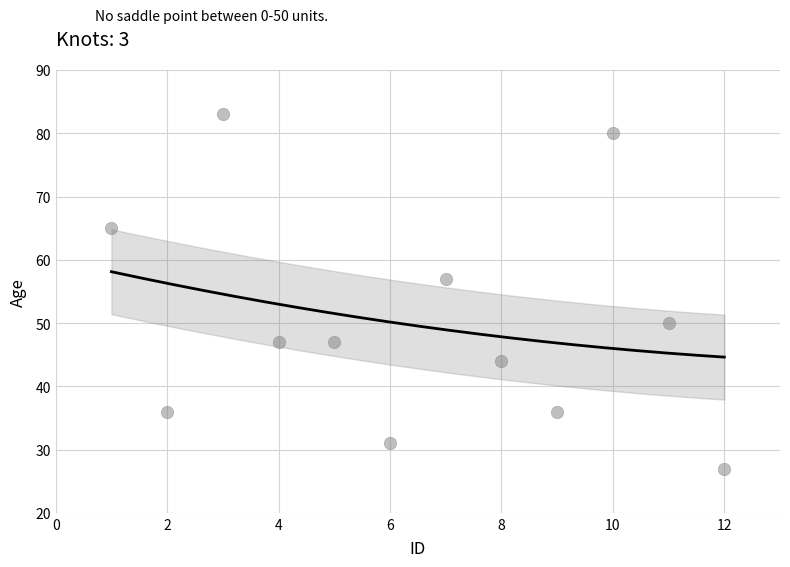

What is the average X value?

6